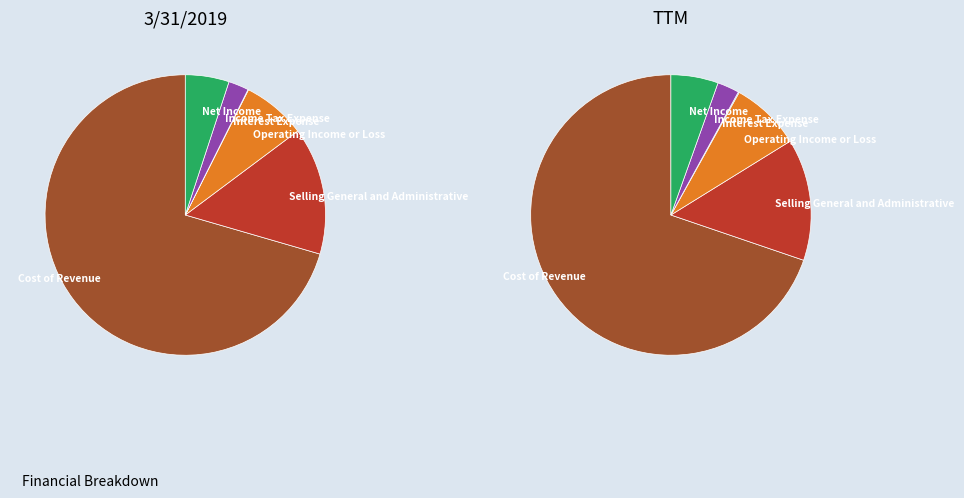

Which has a higher value, Selling General and Administrative or Net Income?

Selling General and Administrative